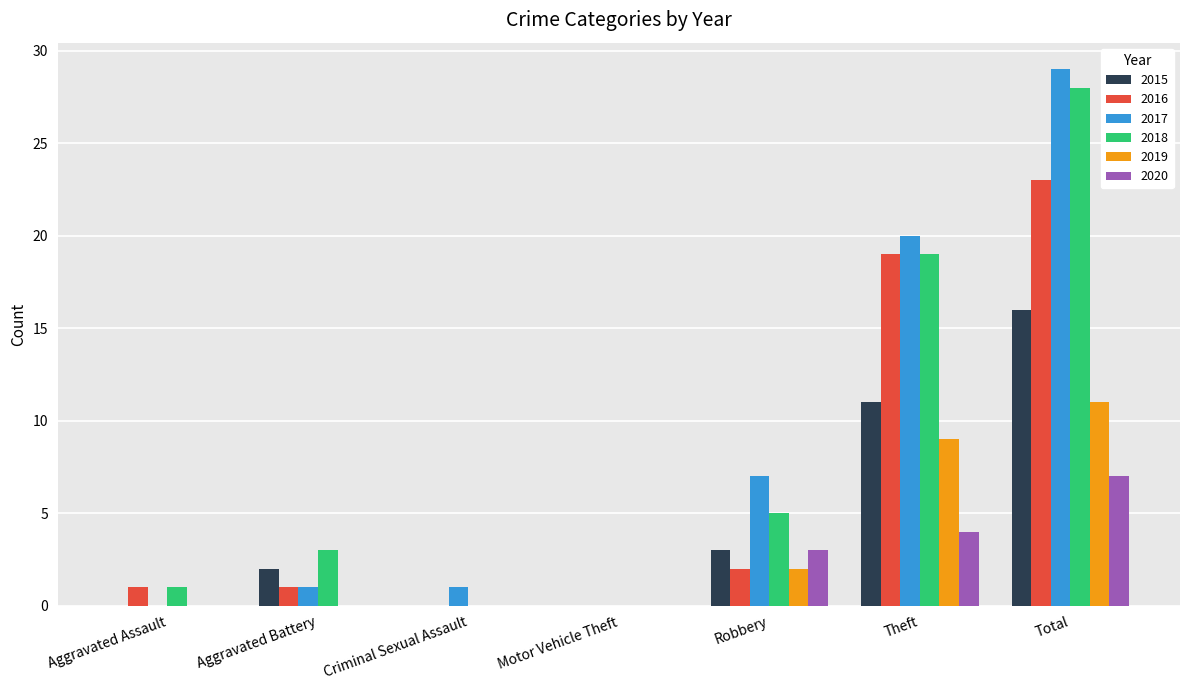

True or false: 2016 has a value of 2 at Aggravated Assault.

False